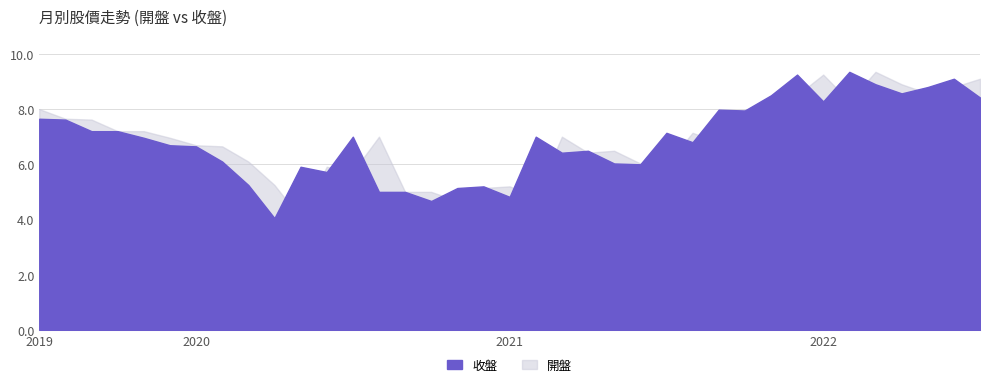

Which series ends up on top after the final intersection of 開盤 and 收盤?

開盤